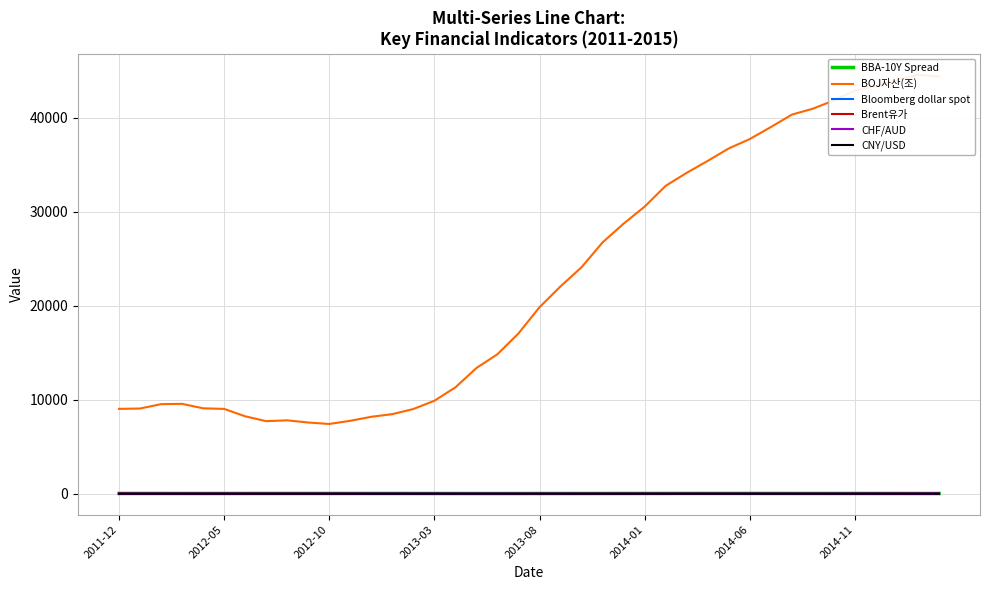

How many lines are shown in the chart?

6